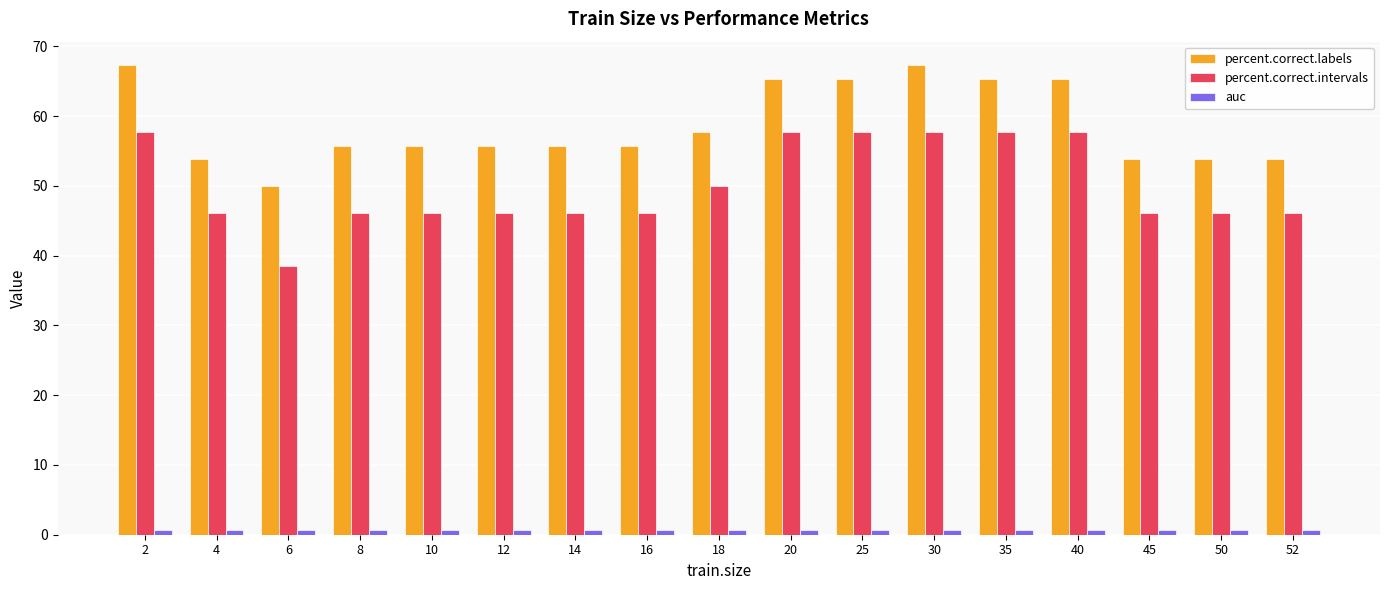

At which label does percent.correct.labels reach its minimum?

6